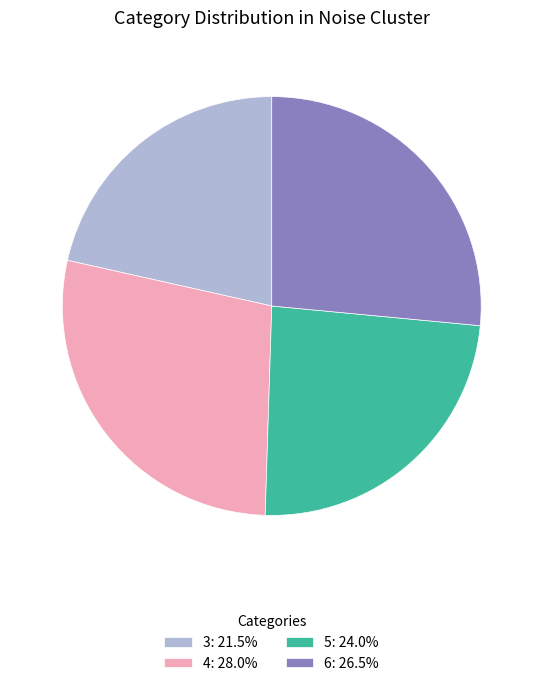

Approximately how many times larger is the value at 6: 26.5% compared to 5: 24.0%?

1.1